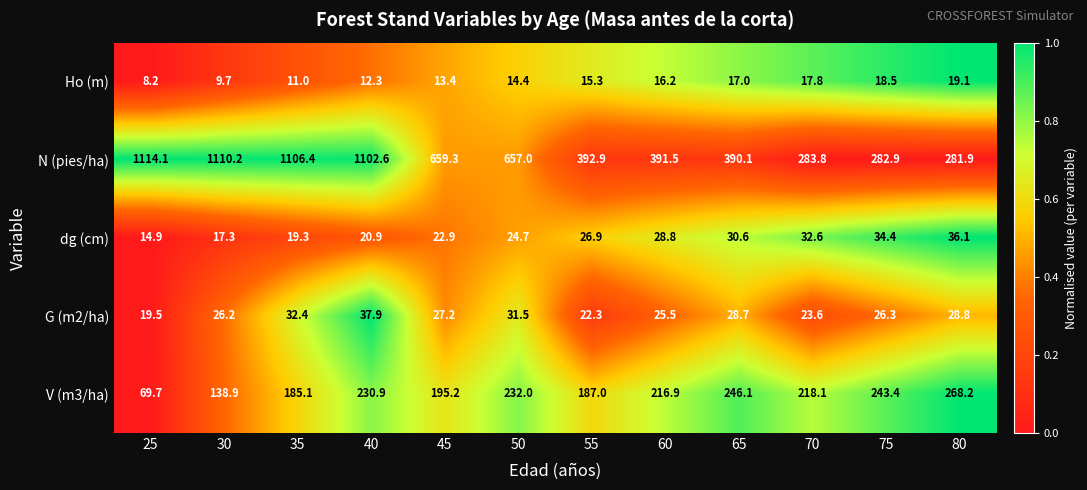

At which label is N (pies/ha) closest to 698?

45